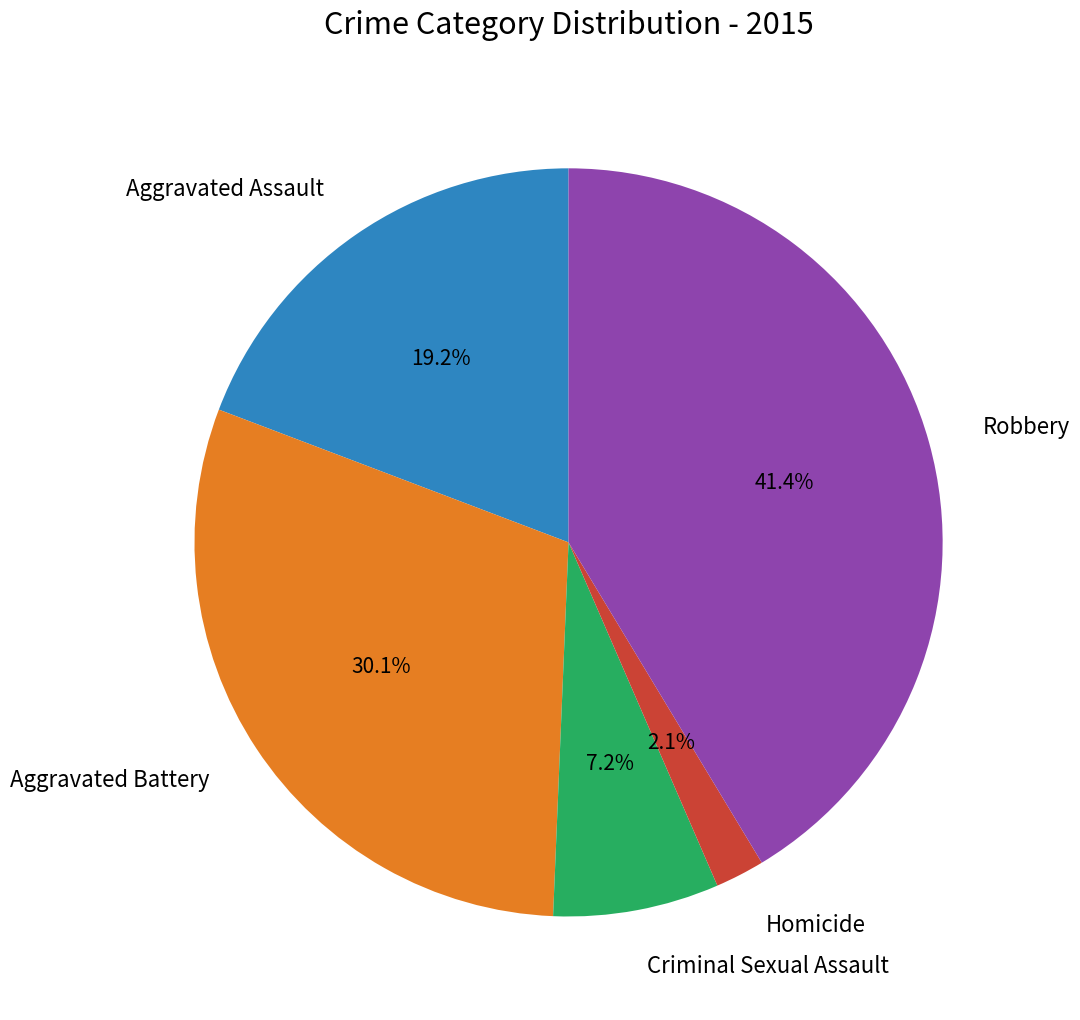

Is there a majority slice in this chart?

No